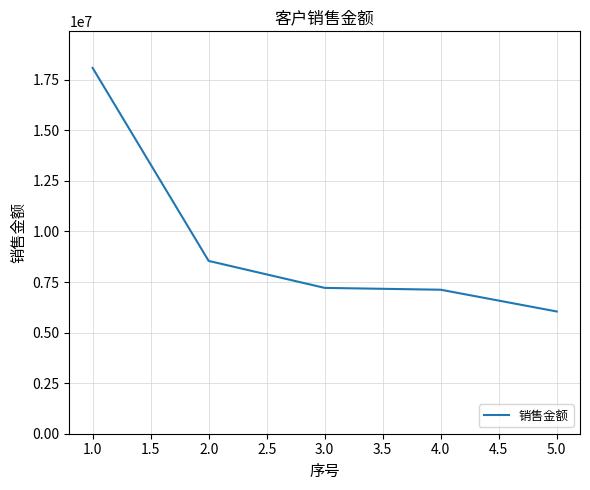

What is the difference between the maximum and minimum values?

12041298.0